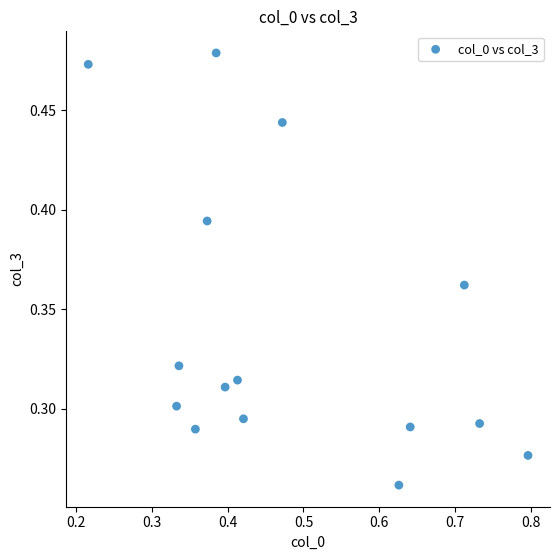

What is the range of X values (max minus min)?

0.6